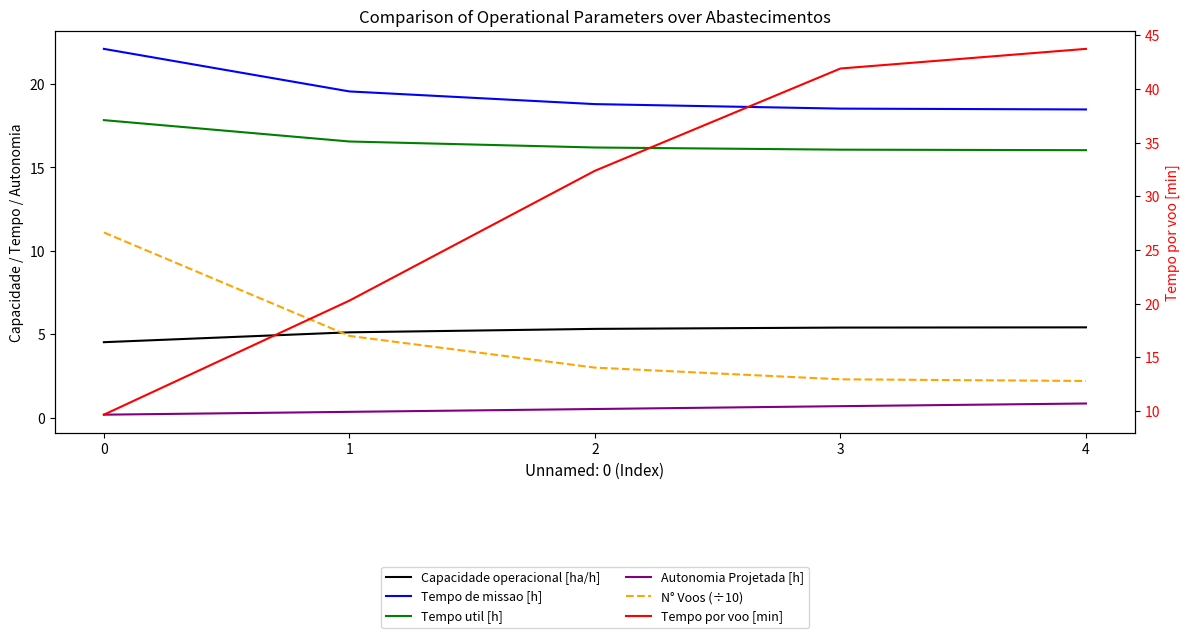

Is it true that Tempo util [h] equals 28.1 at 4?

False